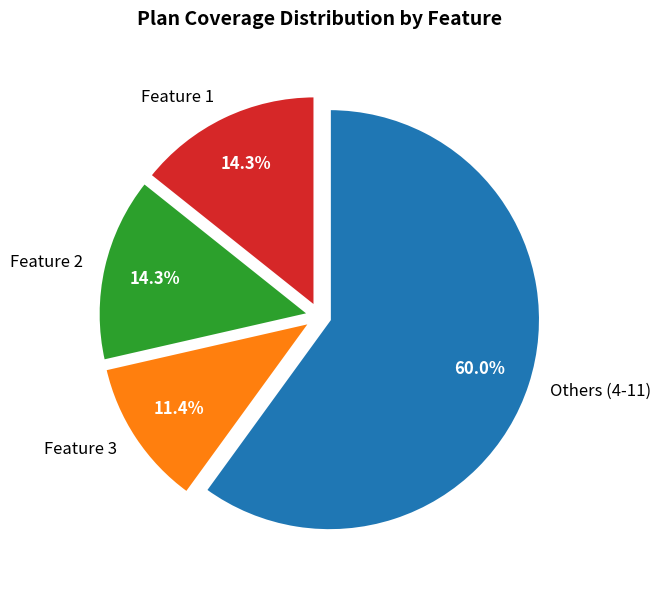

Combined, do Feature 3 and Feature 2 account for over 50%?

No